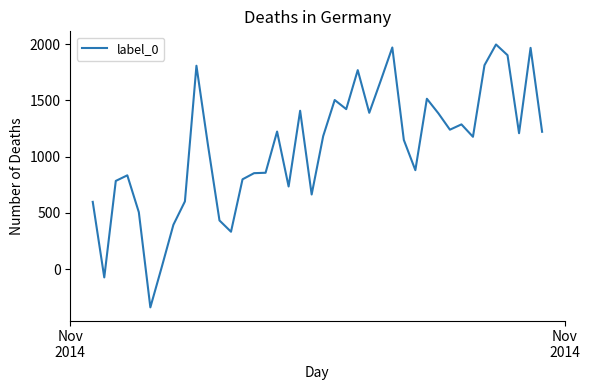

What is the minimum value shown in the chart?

-339.5